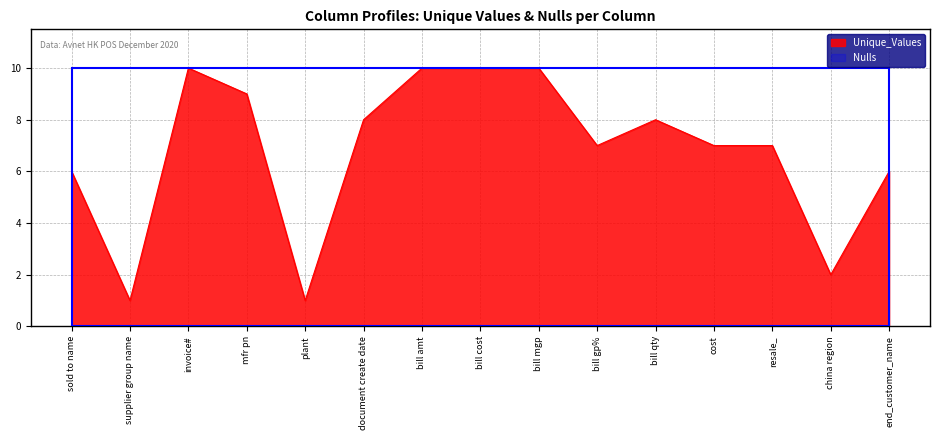

How many values are between 6 and 10?

12